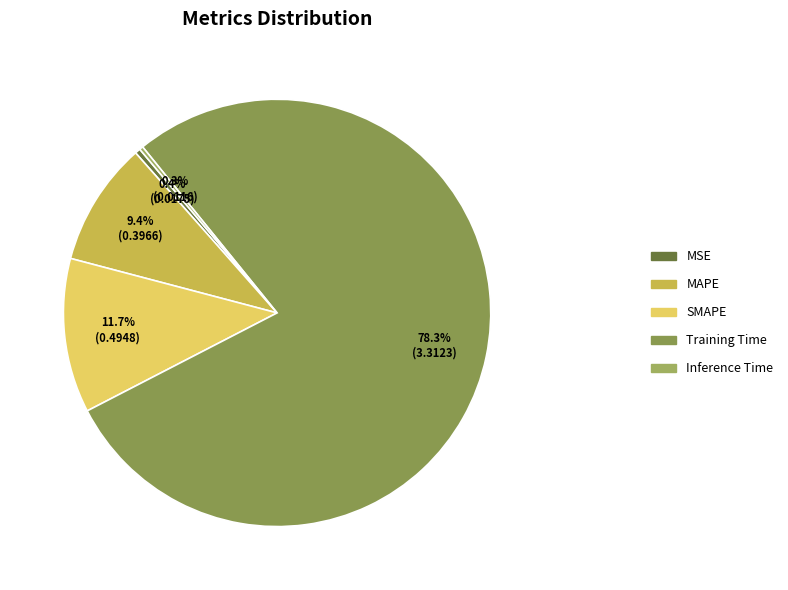

Do SMAPE and MAPE together represent more than half of the pie?

No